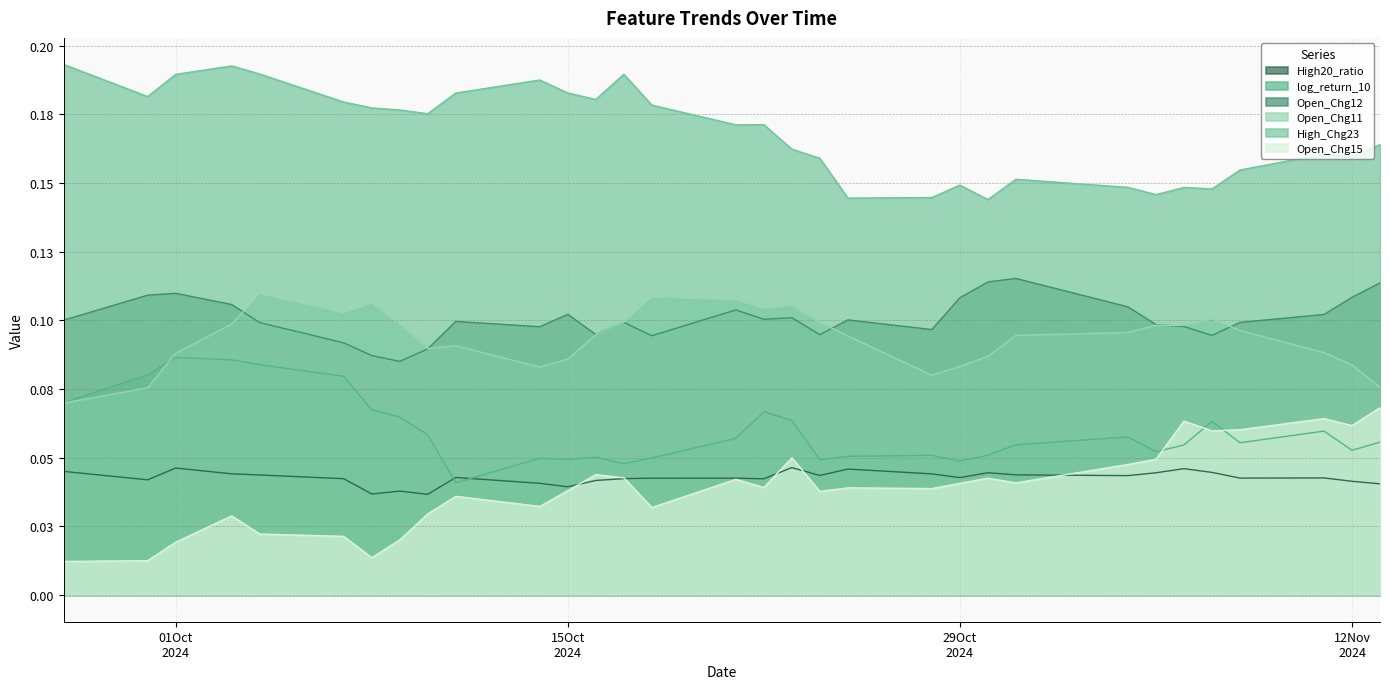

The value of log_return_10 at 2024-11-05 is 0.1. True or false?

False